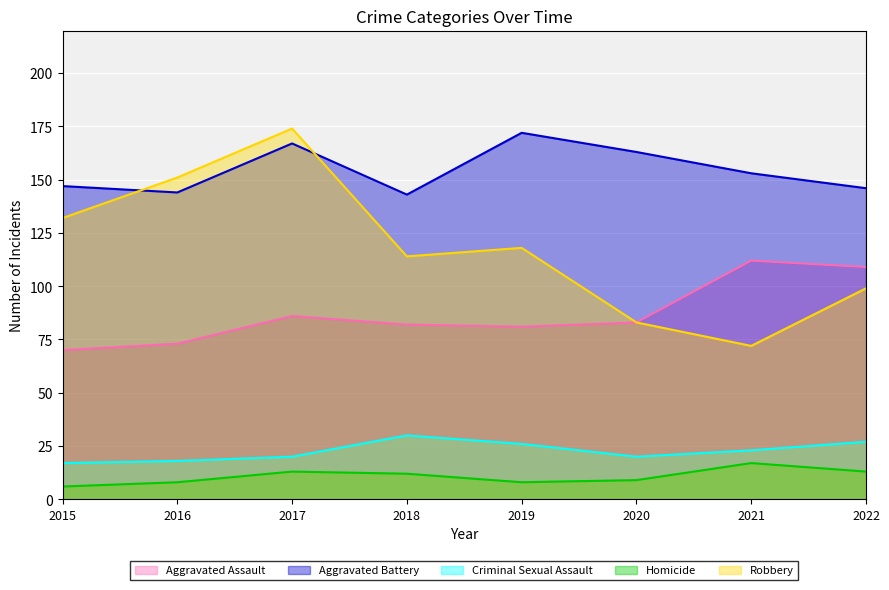

True or false: Aggravated Battery has more than 2 interior local peaks.

False